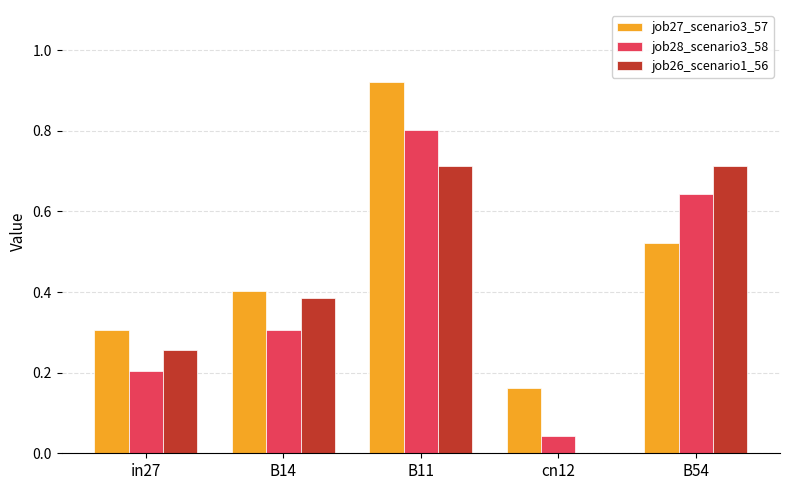

Which series changed the most between B14 and cn12?

job26_scenario1_56